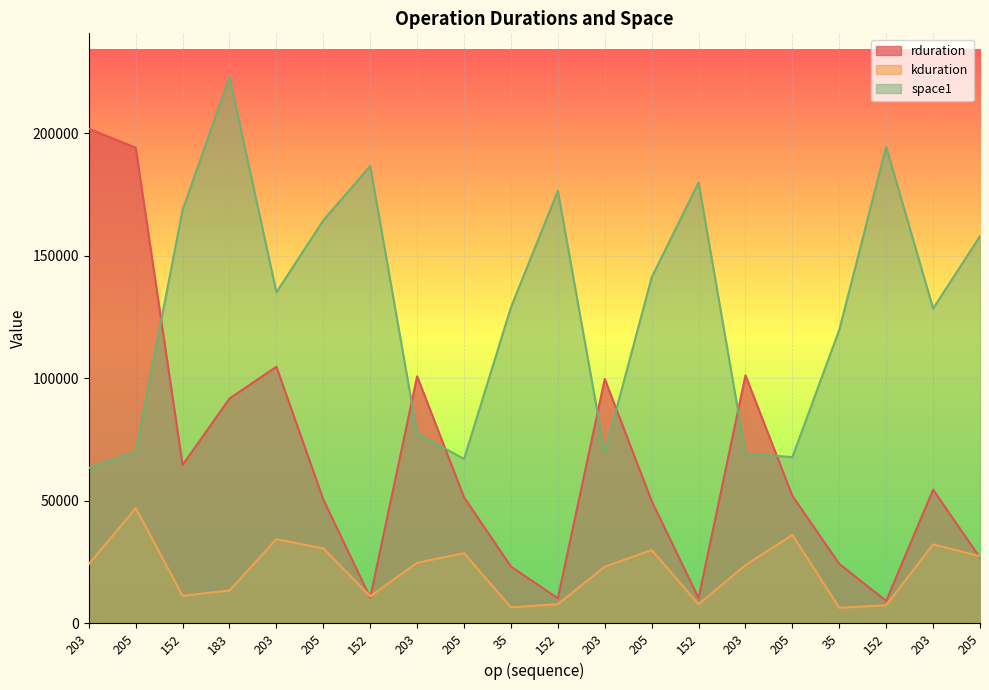

Which series has the largest range (max minus min)?

rduration